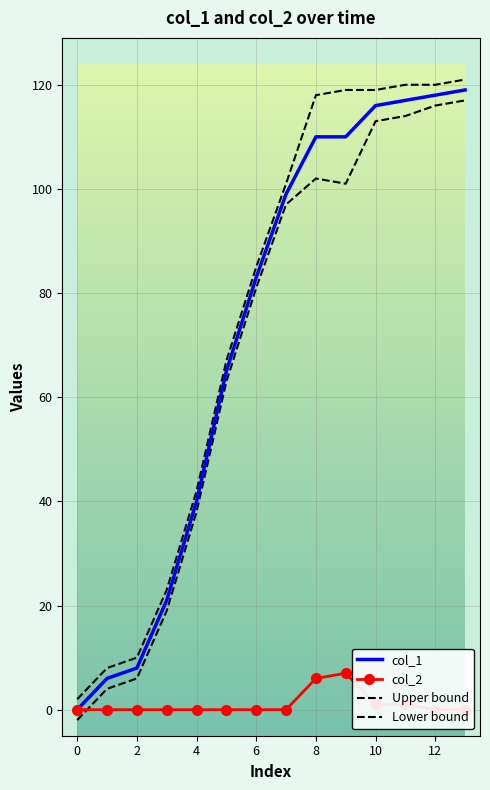

At how many categories does at least one series exceed 2?

13